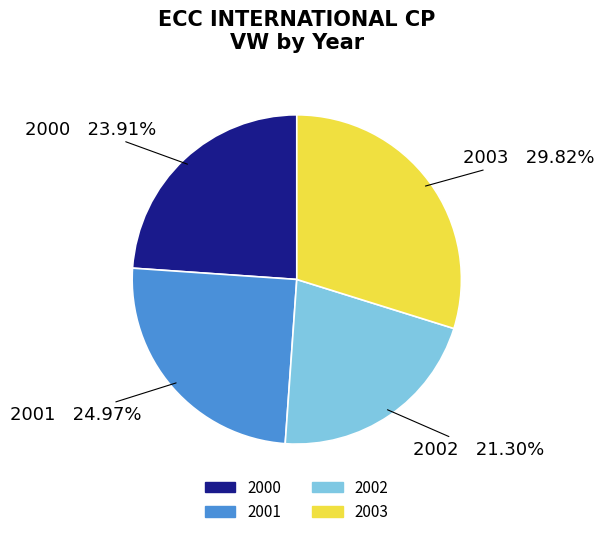

To the nearest percent, what is the difference between the largest and smallest slice percentages?

9%